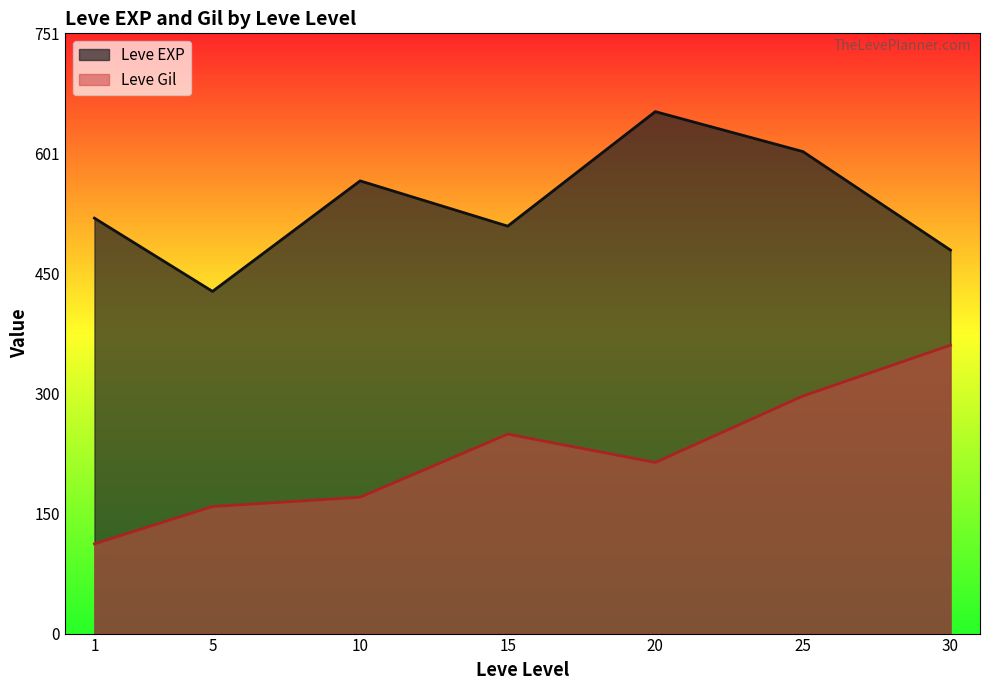

What is the difference between the maximum and second lowest values in the Leve EXP series?

173.3